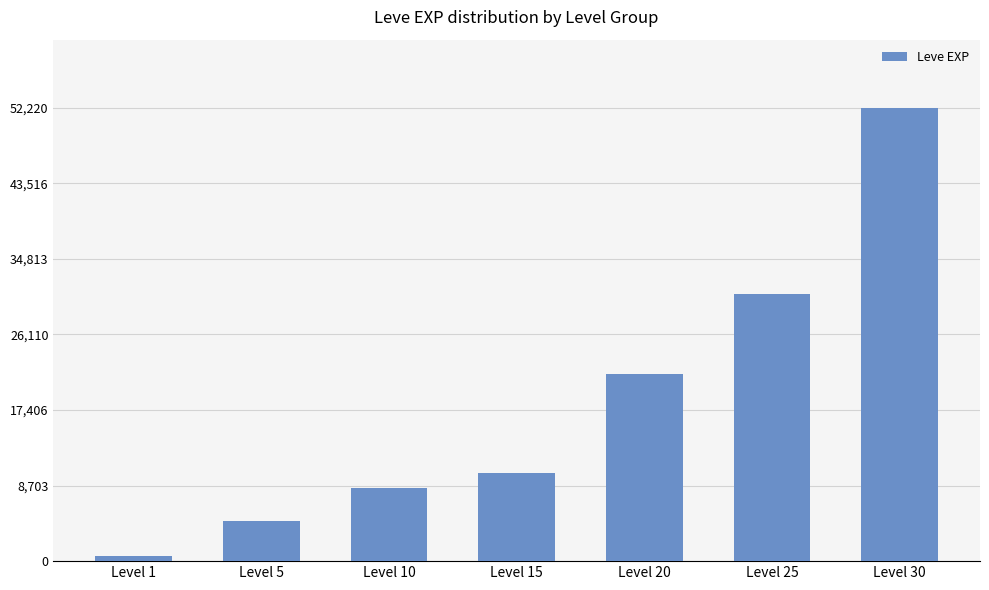

Which category has the highest value across all series?

Level 30